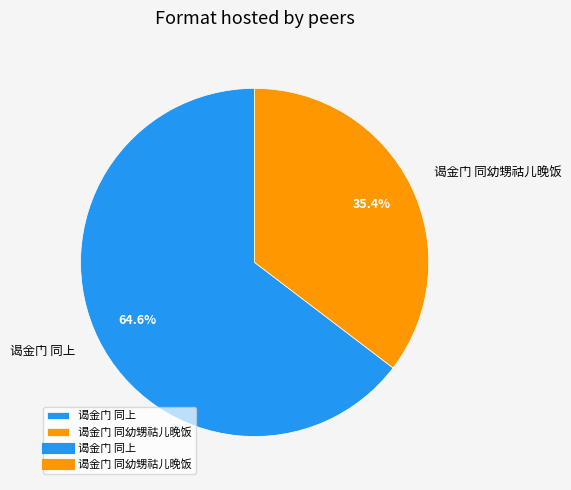

To the nearest percent, what is the difference between the 谒金门 同上 and 谒金门 同幼甥祜儿晚饭 slice percentages?

29%